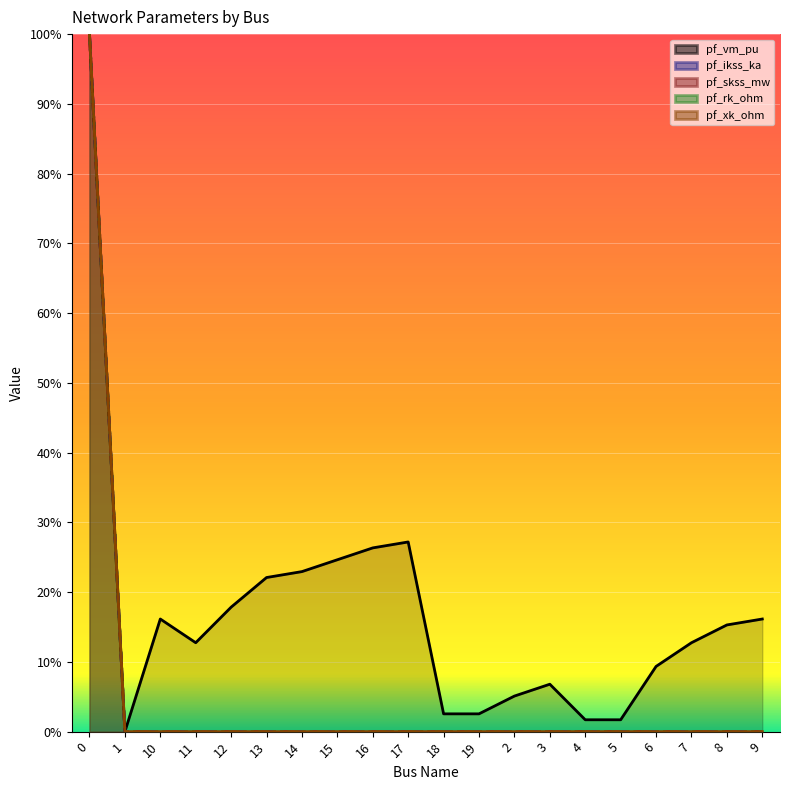

True or false: pf_xk_ohm and pf_ikss_ka intersect in this chart.

False